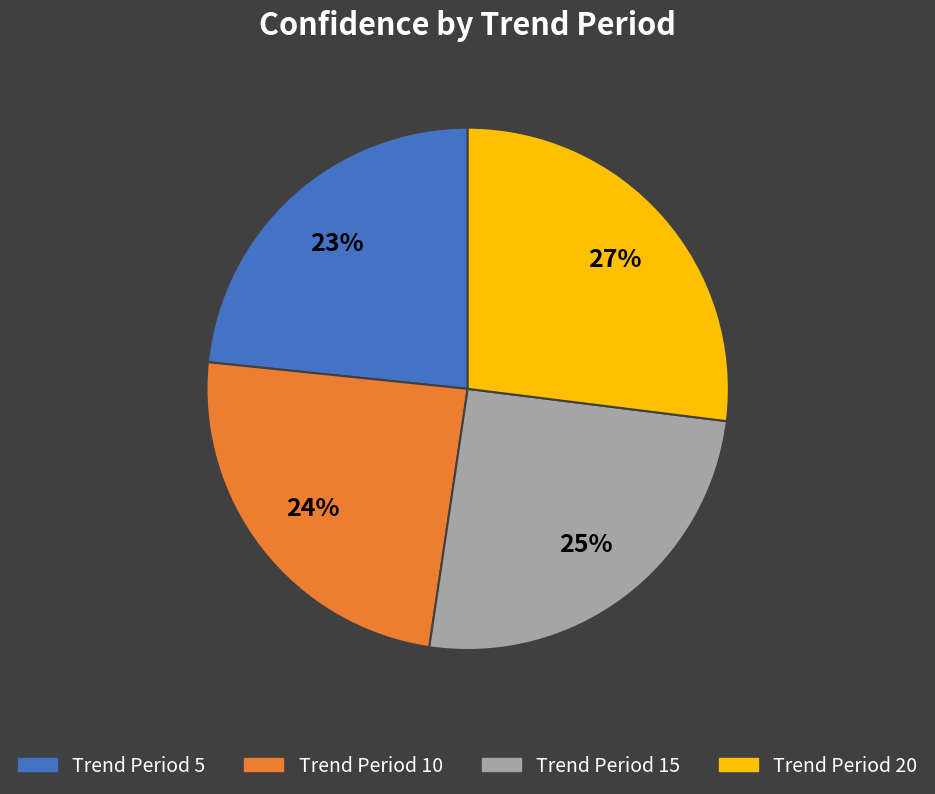

How many slices are in this pie chart?

4